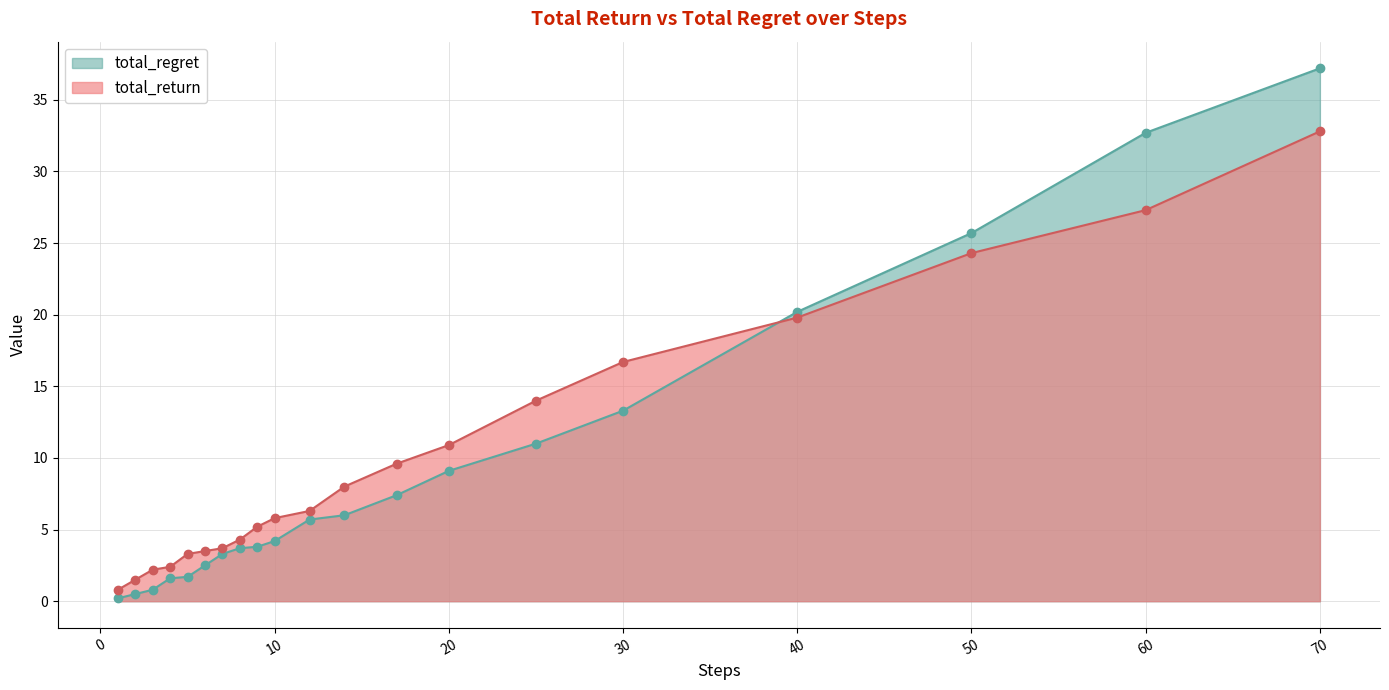

Which category has the lowest value across all series?

1